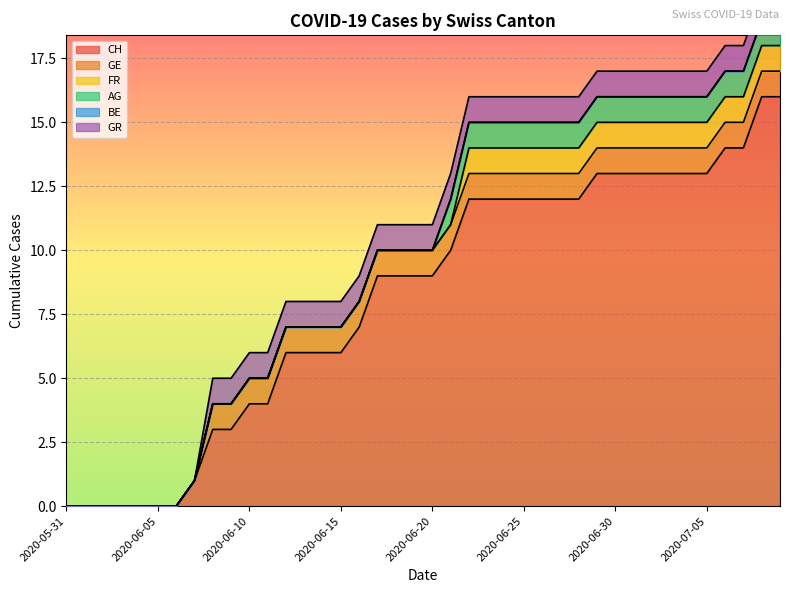

What position from the left is 2020-06-24?

25